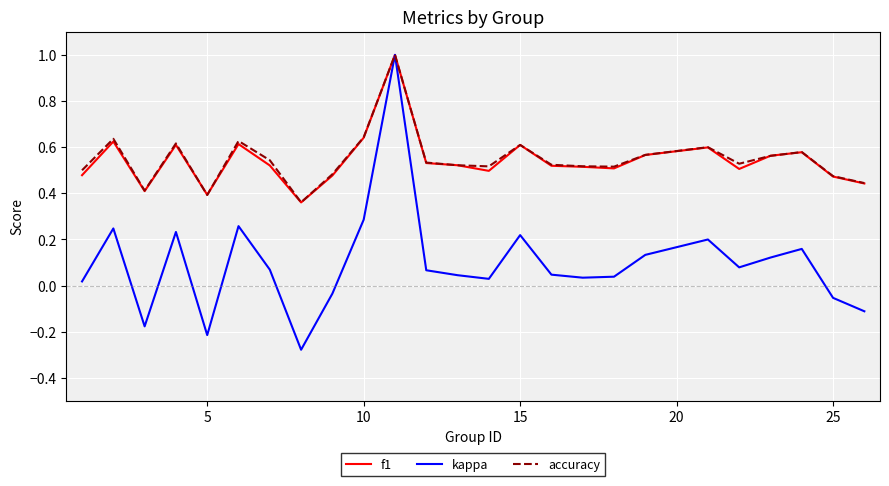

Which series has the widest spread of values?

kappa